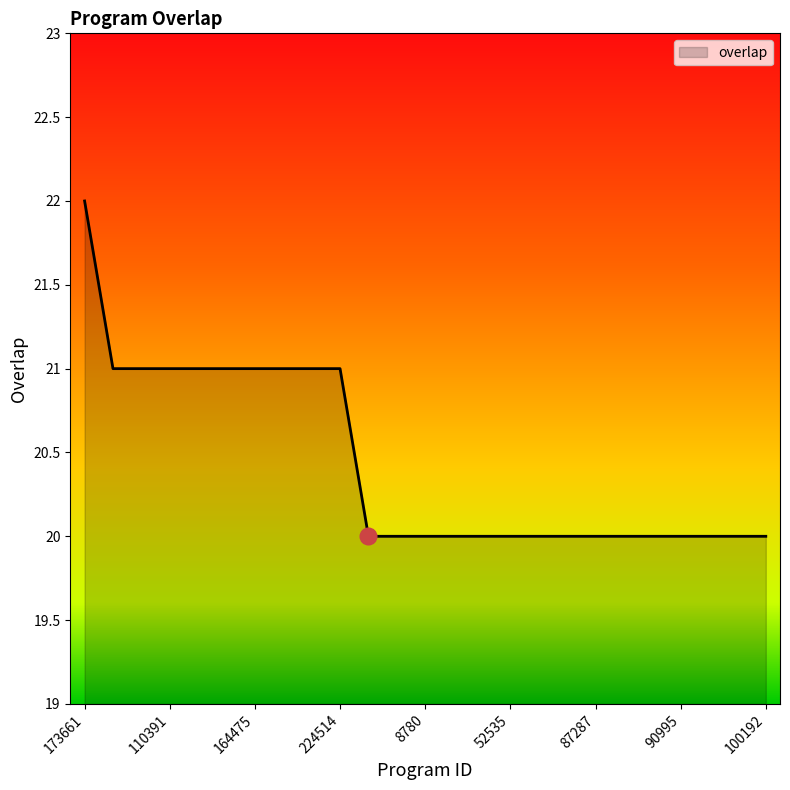

What is the minimum value shown in the chart?

20